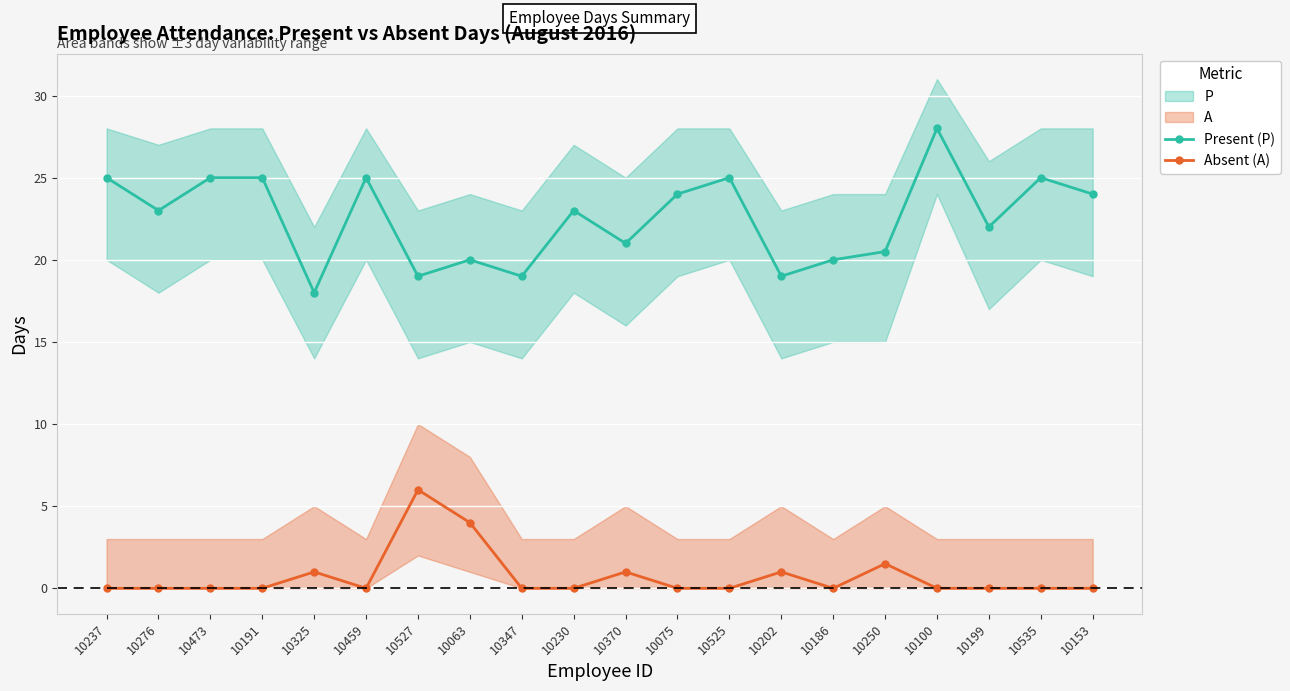

True or false: Absent (A) and Present (P) intersect in this chart.

False